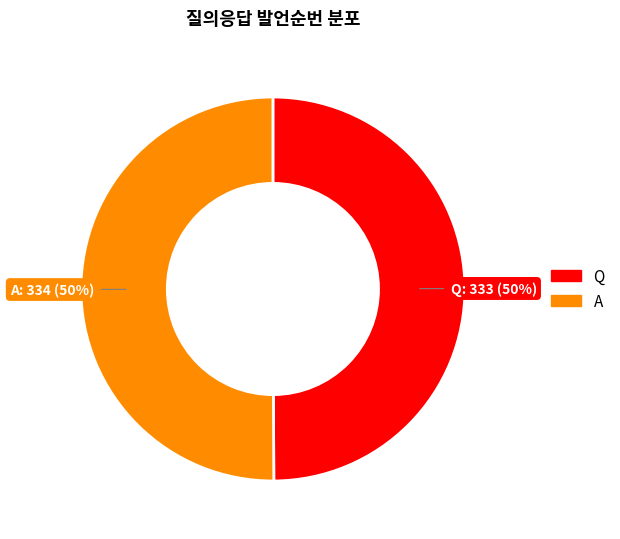

Is it true that Q is 50% of the pie?

True